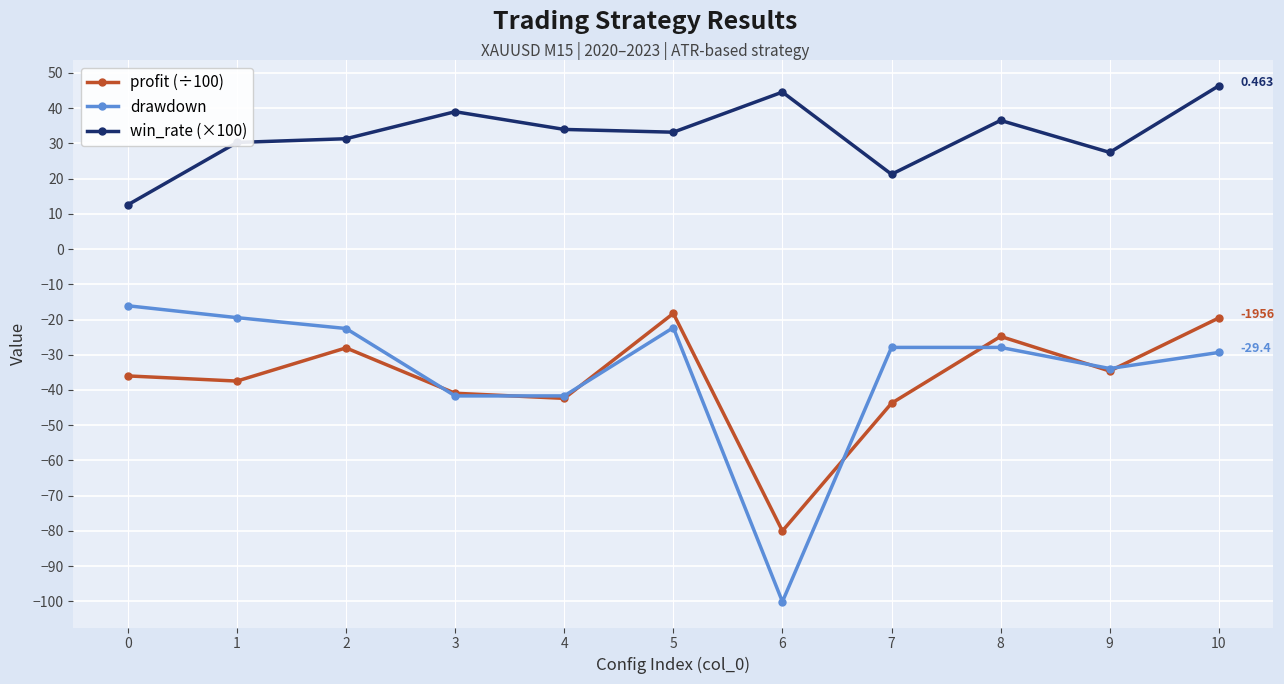

True or false: profit (÷100) and win_rate (×100) intersect in this chart.

False